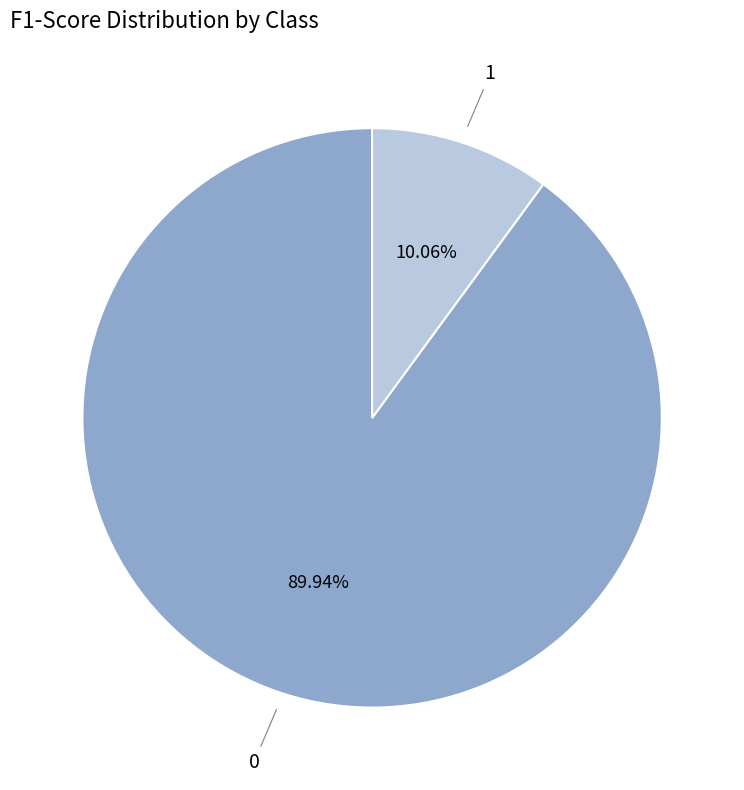

Is there any slice that represents more than half of the pie?

Yes